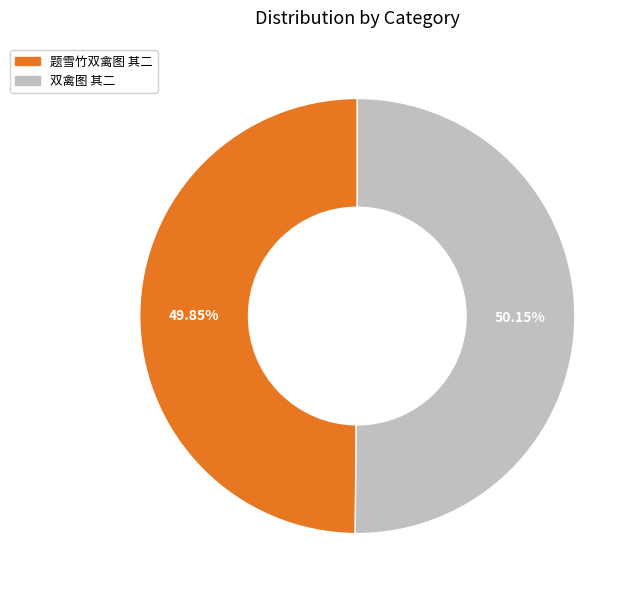

True or false: 题雪竹双禽图 其二 accounts for 50% of the total.

True